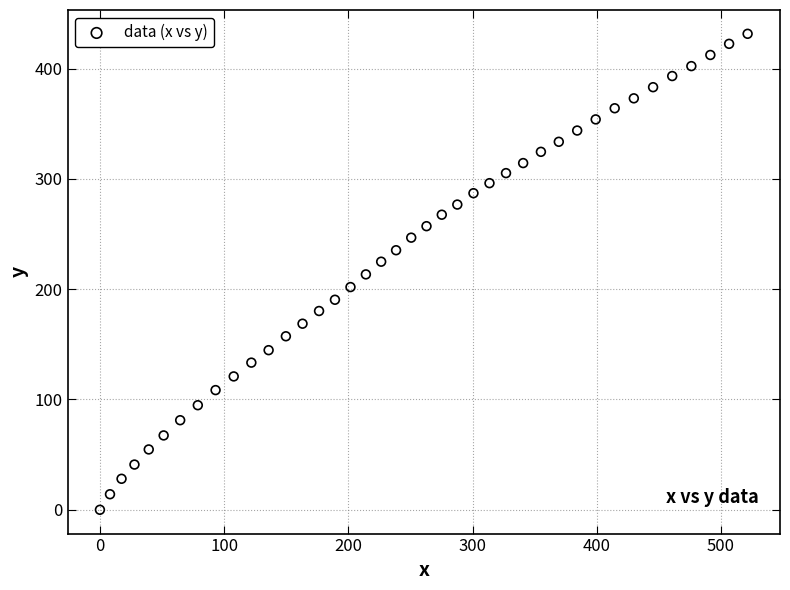

What is the range of X values (max minus min)?

521.4